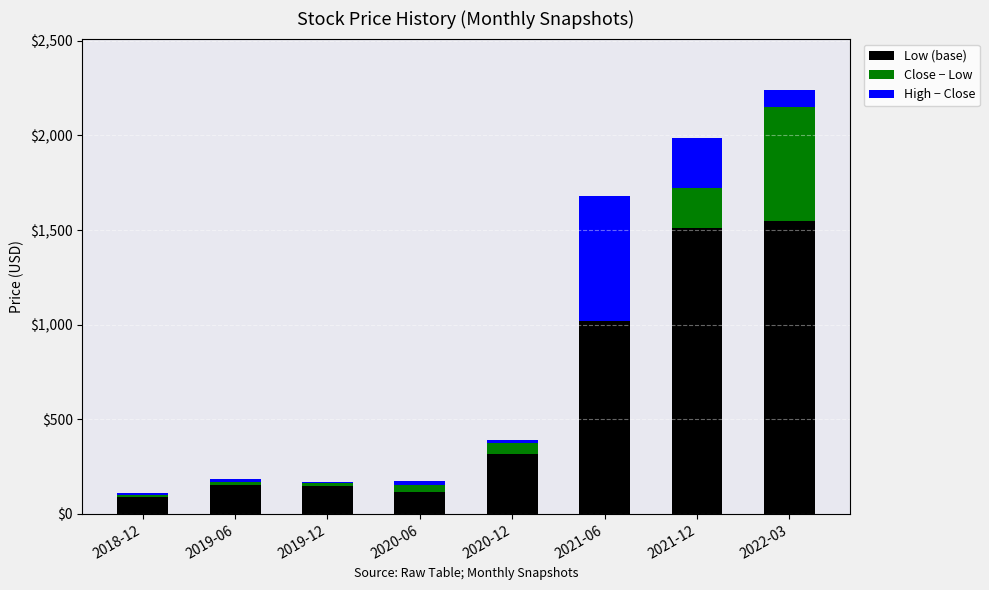

At which category is the sum across all series the highest?

2022-03